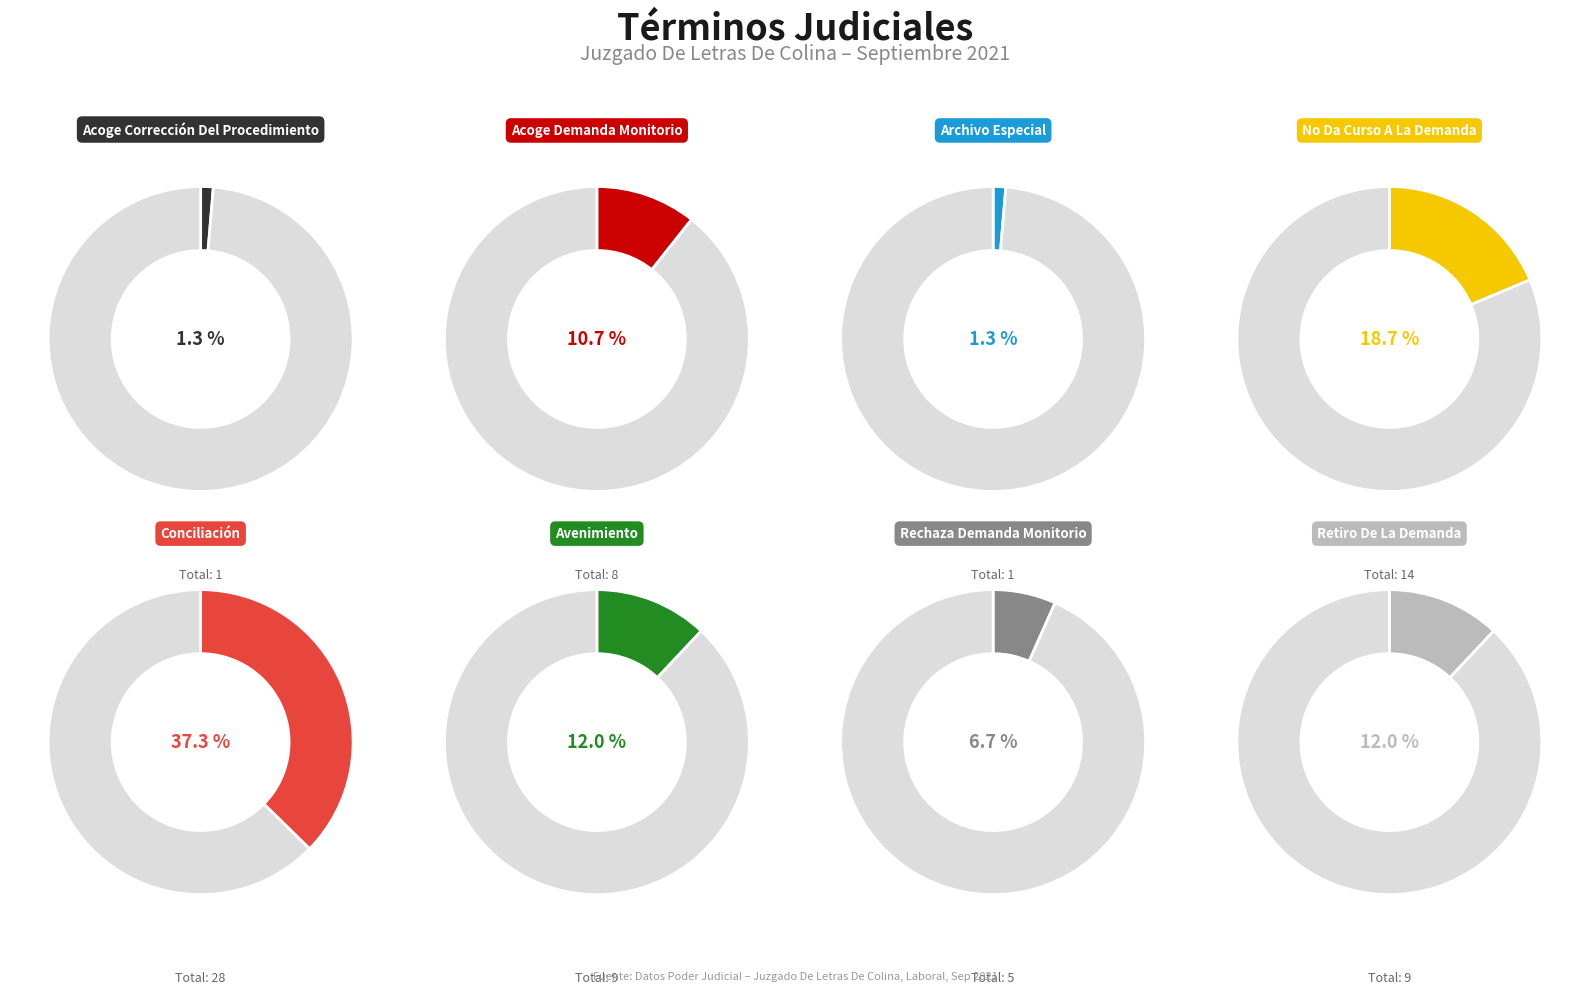

Is Acoge Demanda Monitorio the majority of the pie?

No